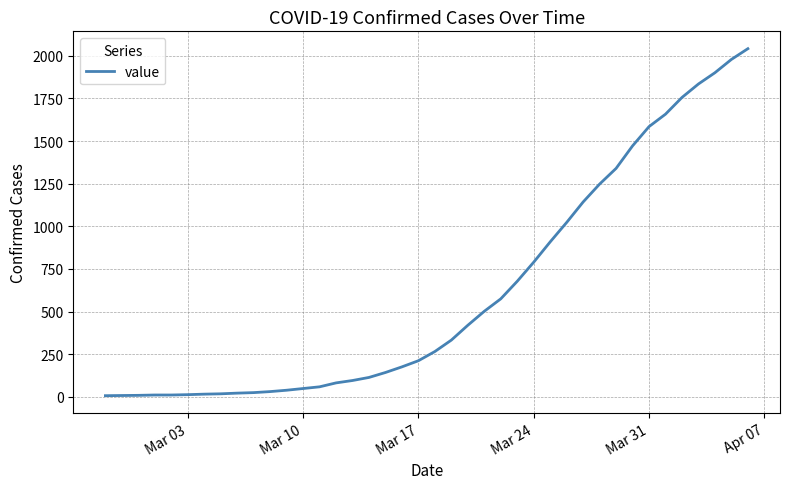

What is the greatest value displayed?

2042